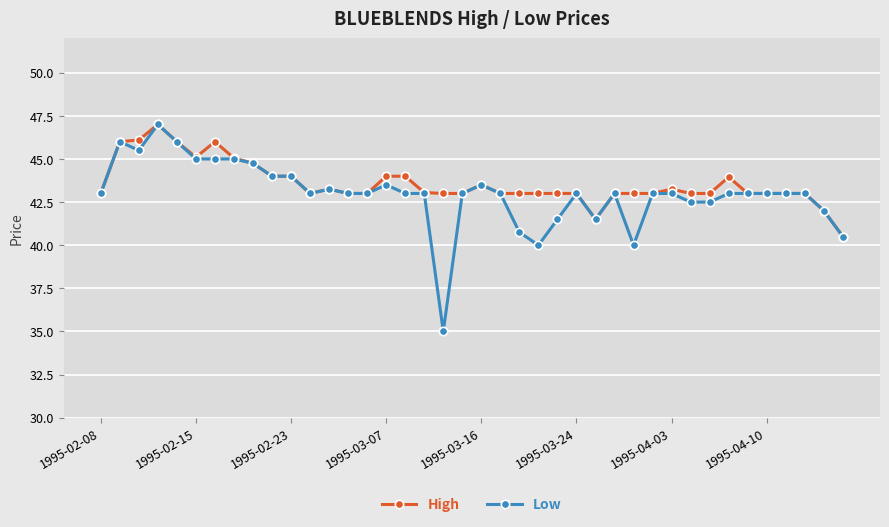

What is the value of the High point at the 7th from the left?

46.0